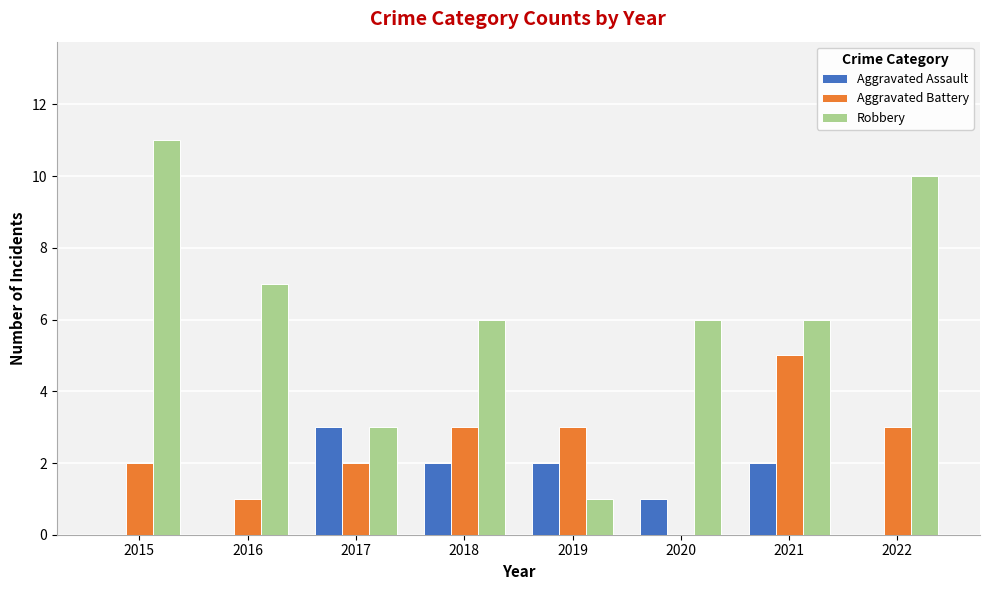

Which category has the highest value across all series?

2015